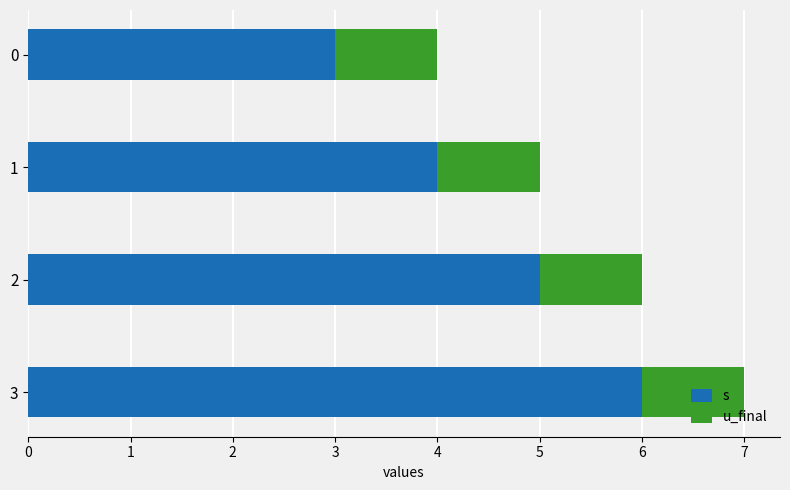

How many data points does each series have?

4